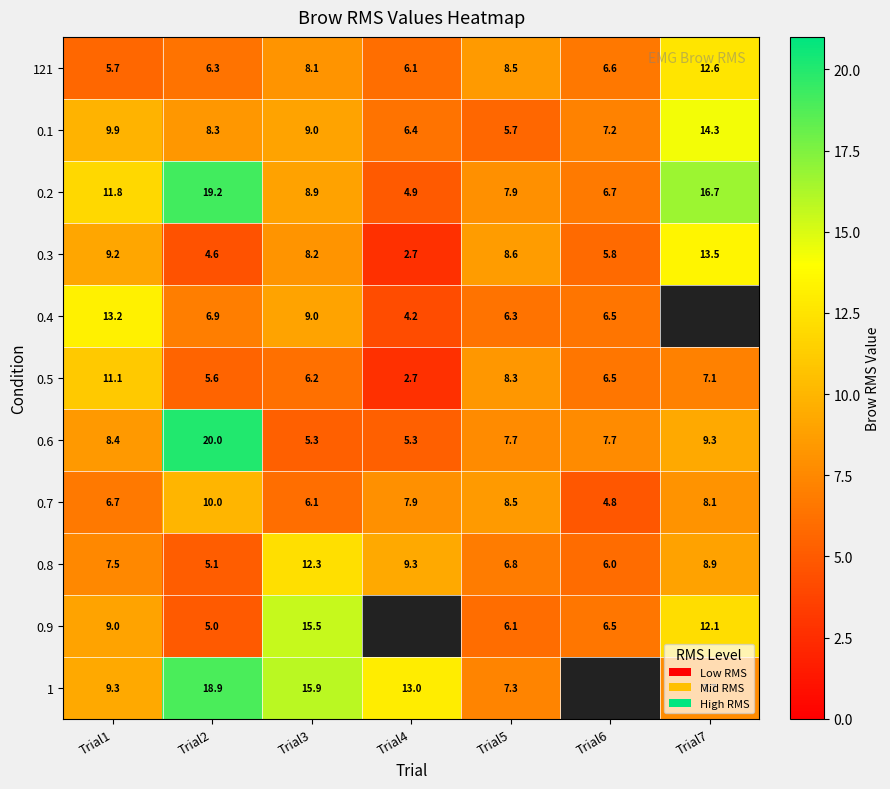

Count the number of categories in the chart.

7